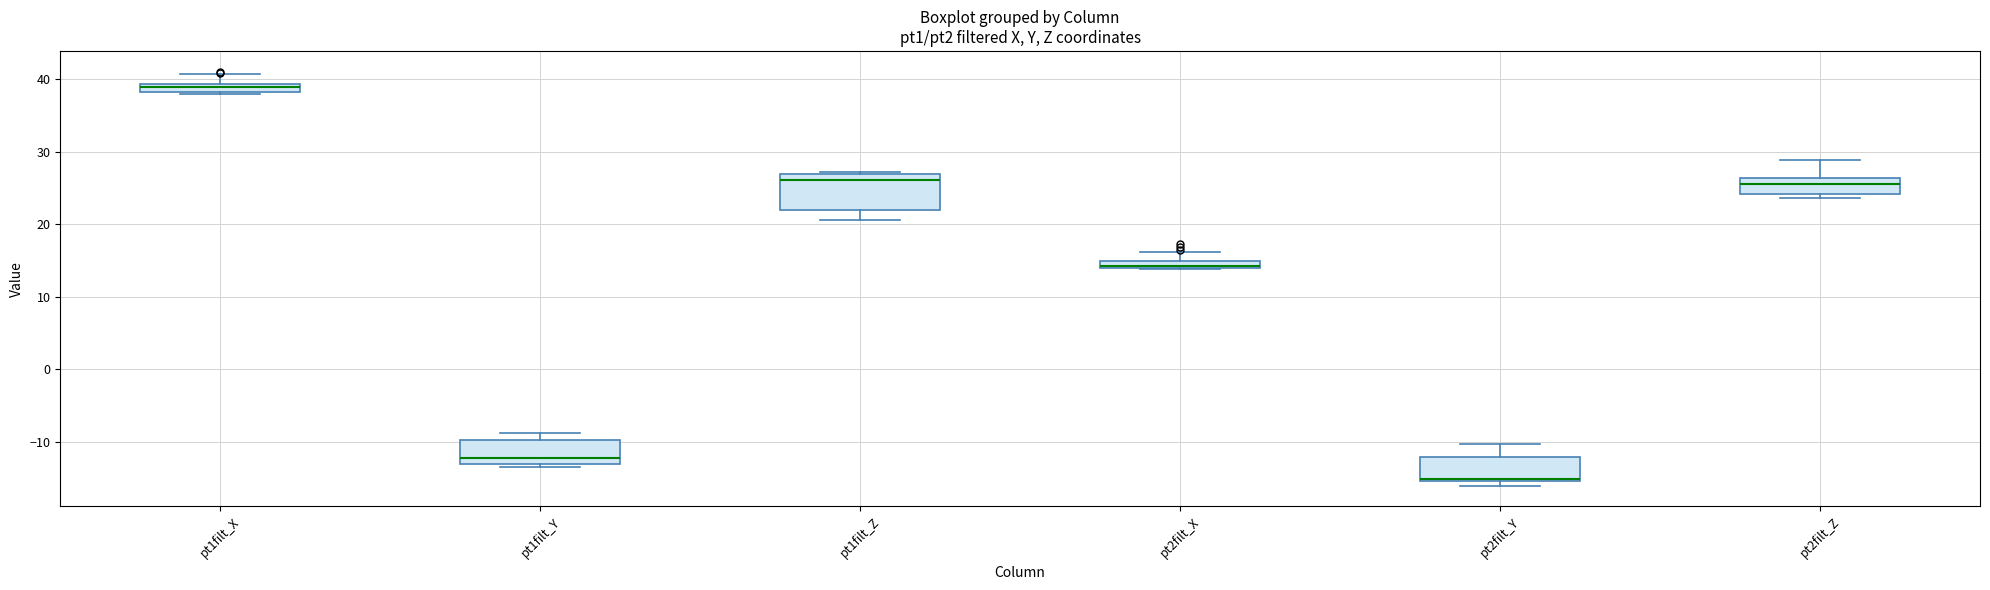

Which box is the tallest, from its lower edge to its upper edge?

pt1filt_Z